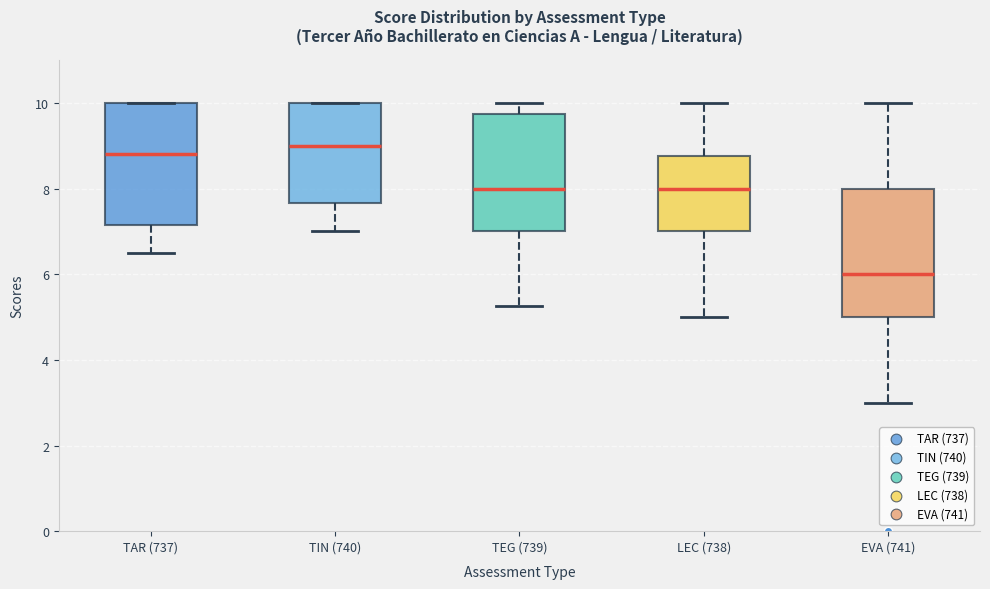

Reading left to right, transcribe this box plot: for each box, give where its median line is, the range the box spans, and where its two whiskers end, as read against the y-axis. The values are not printed on the chart, so give them approximately, as read against the axis.

TAR (737): median 8.8, box 7.2 to 10.0, whiskers 6.6 to 10.0
TIN (740): median 9.0, box 7.6 to 10.0, whiskers 7.0 to 10.0
TEG (739): median 8.0, box 7.0 to 9.8, whiskers 5.2 to 10.0
LEC (738): median 8.0, box 7.0 to 8.8, whiskers 5.0 to 10.0
EVA (741): median 6.0, box 5.0 to 8.0, whiskers 3.0 to 10.0